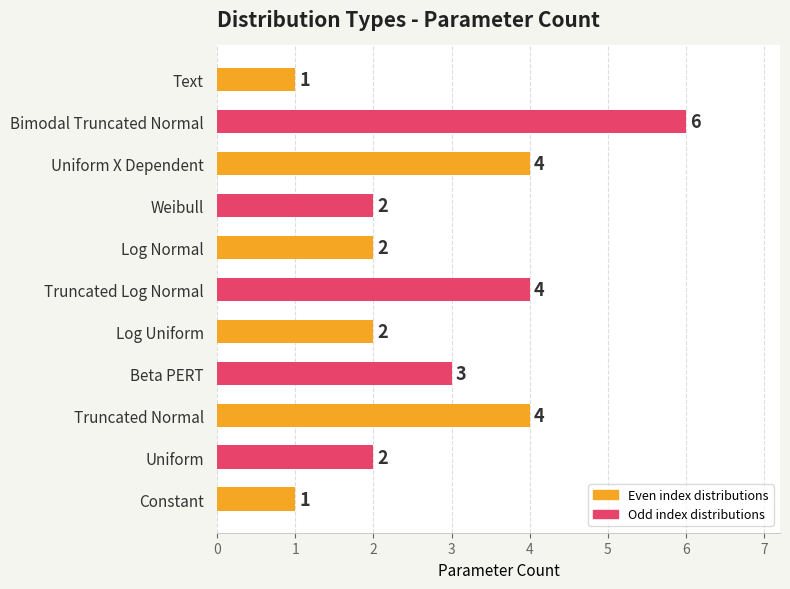

What is the difference between the maximum and minimum values?

5